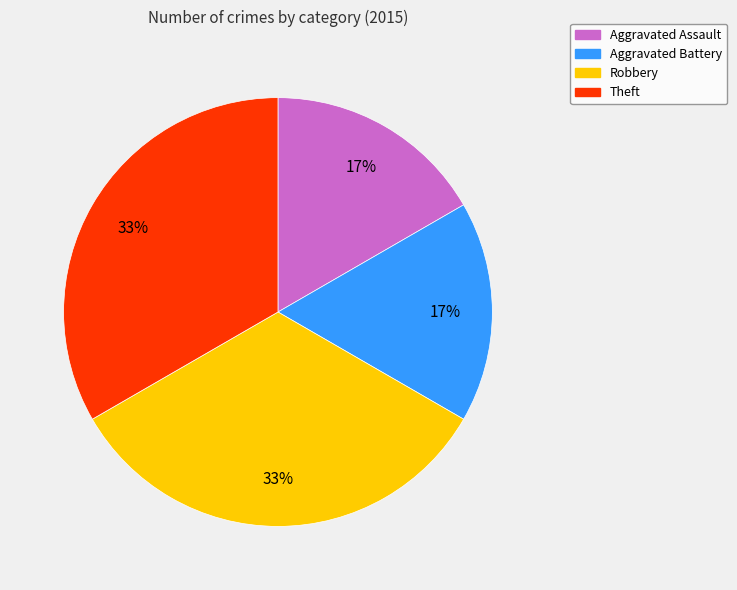

Is it true that Theft is 40% of the pie?

False